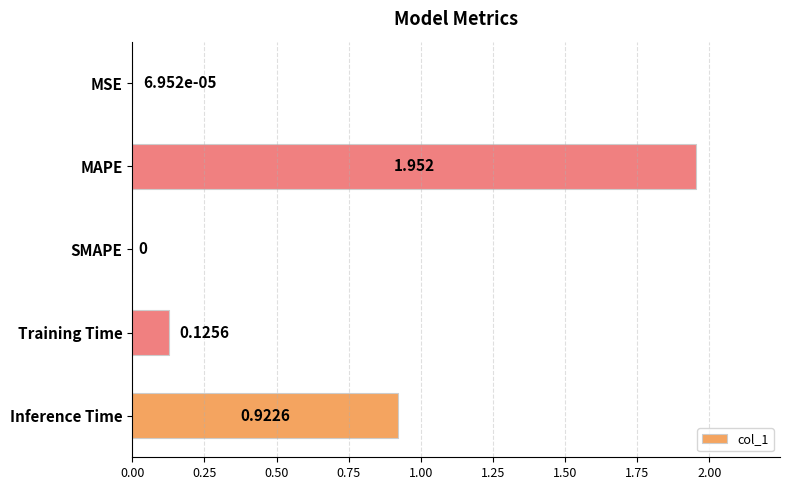

Which label corresponds to the largest value in the chart?

MAPE